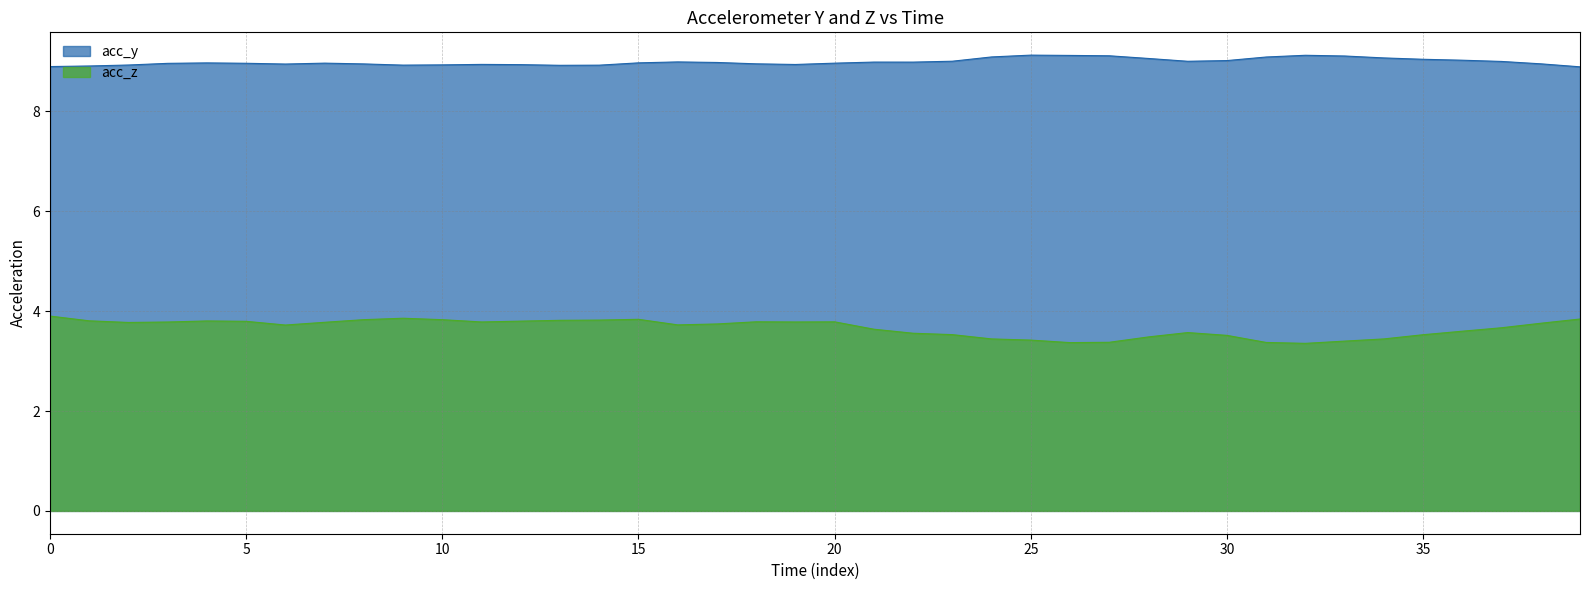

What is the lowest value of the acc_z series?

3.4